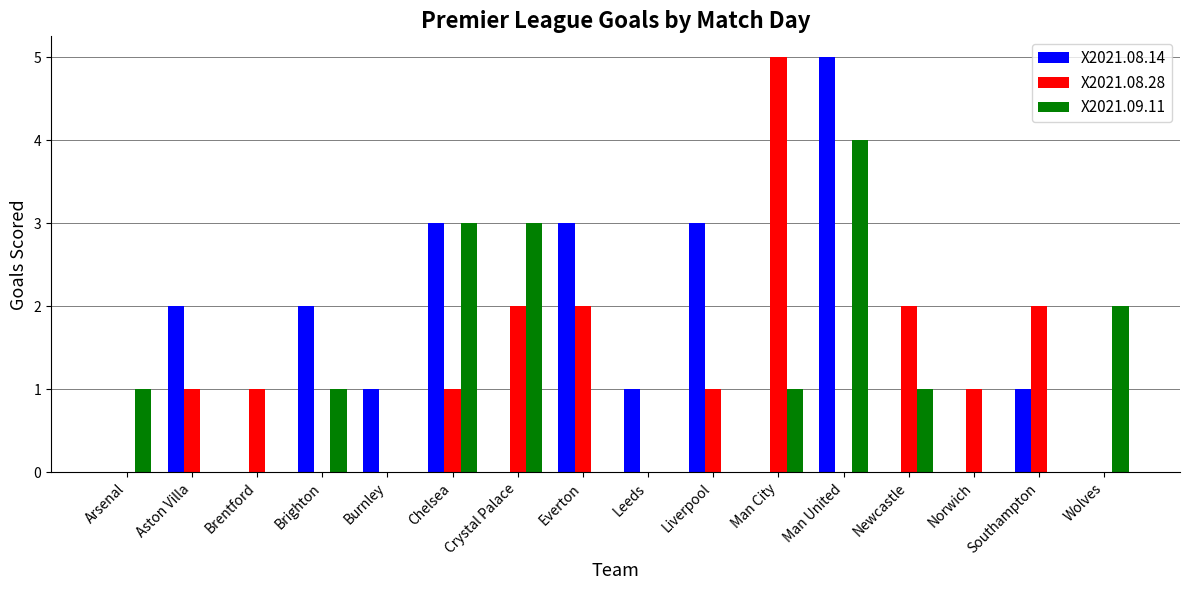

The value of X2021.09.11 at Norwich is -2. True or false?

False